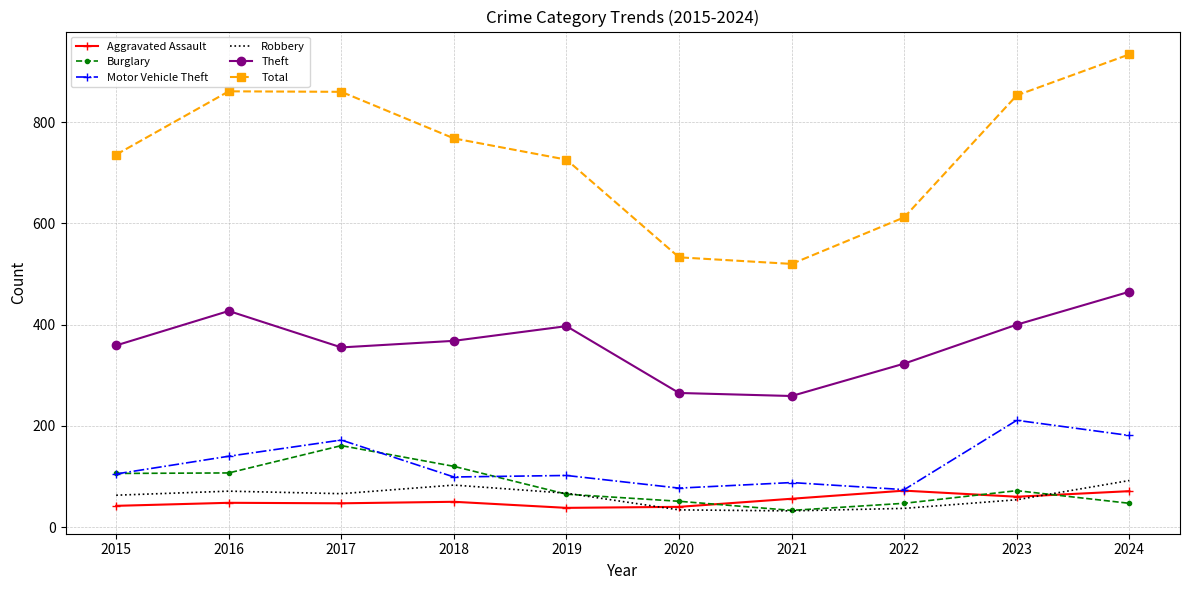

In Total, how many points are higher than both neighbors (excluding endpoints)?

1